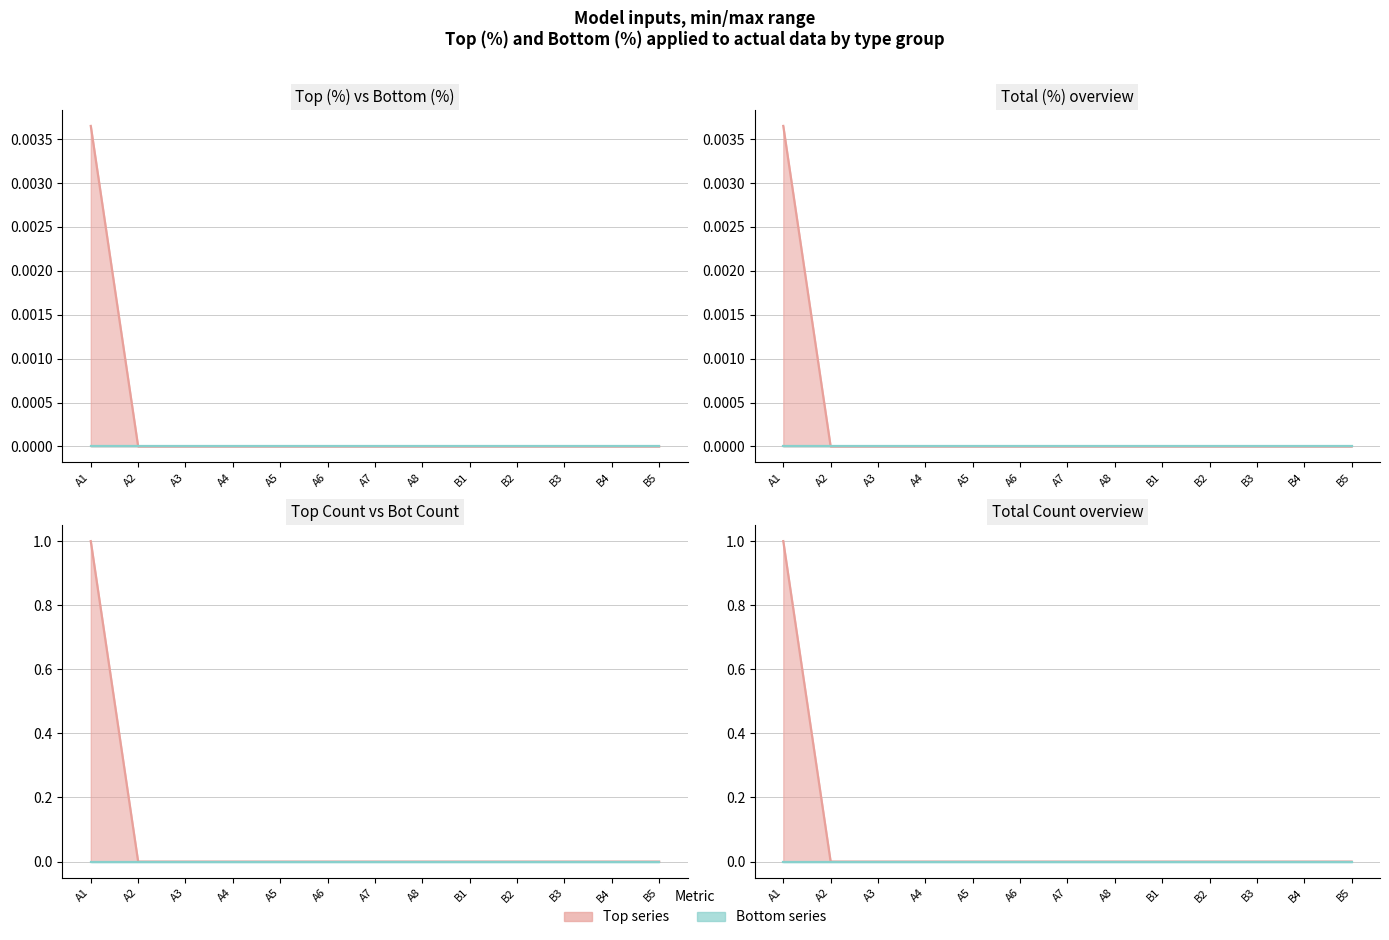

Rank the categories by Total (Count) value from highest to lowest.

A1, A2, A3, A4, A5, A6, A7, A8, B1, B2, B3, B4, B5